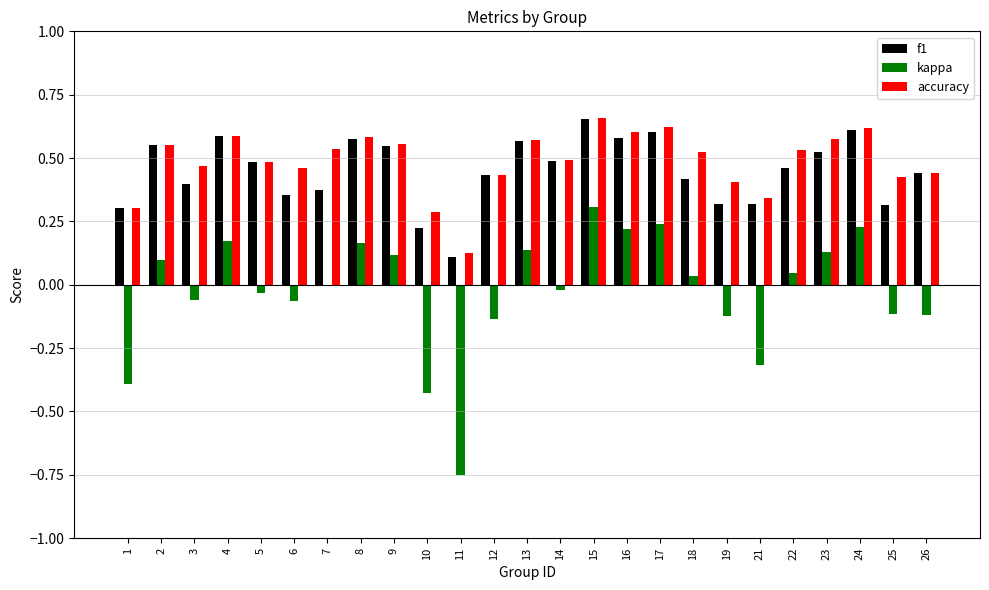

What are all the series names shown in the legend?

f1, kappa, accuracy